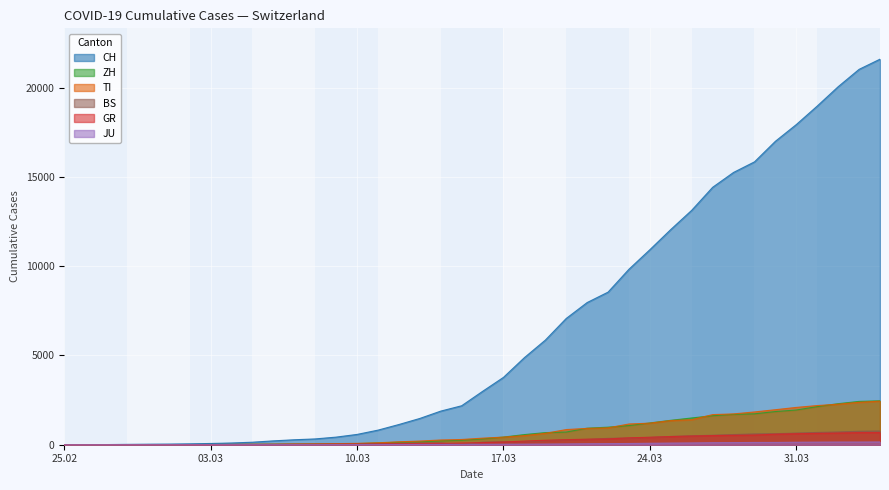

Where is CH nearest to the value 10802?

24.03